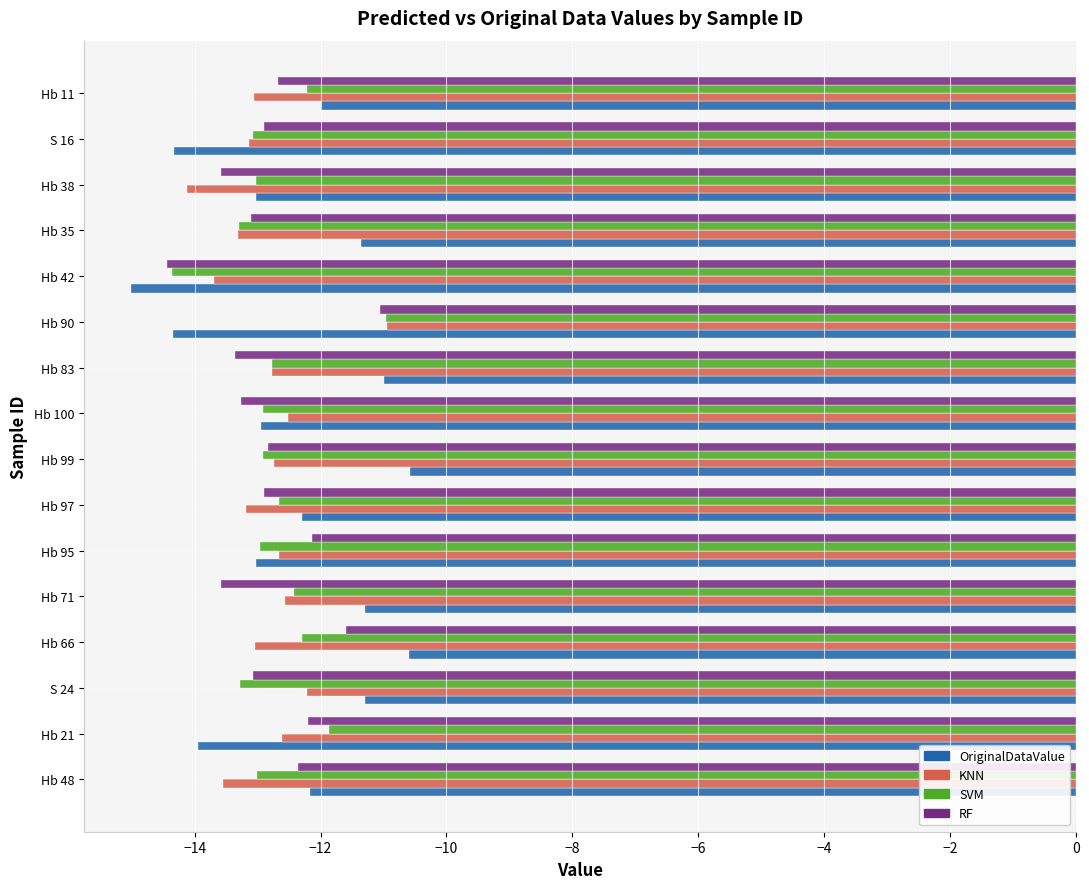

What is the minimum value for RF?

-14.4